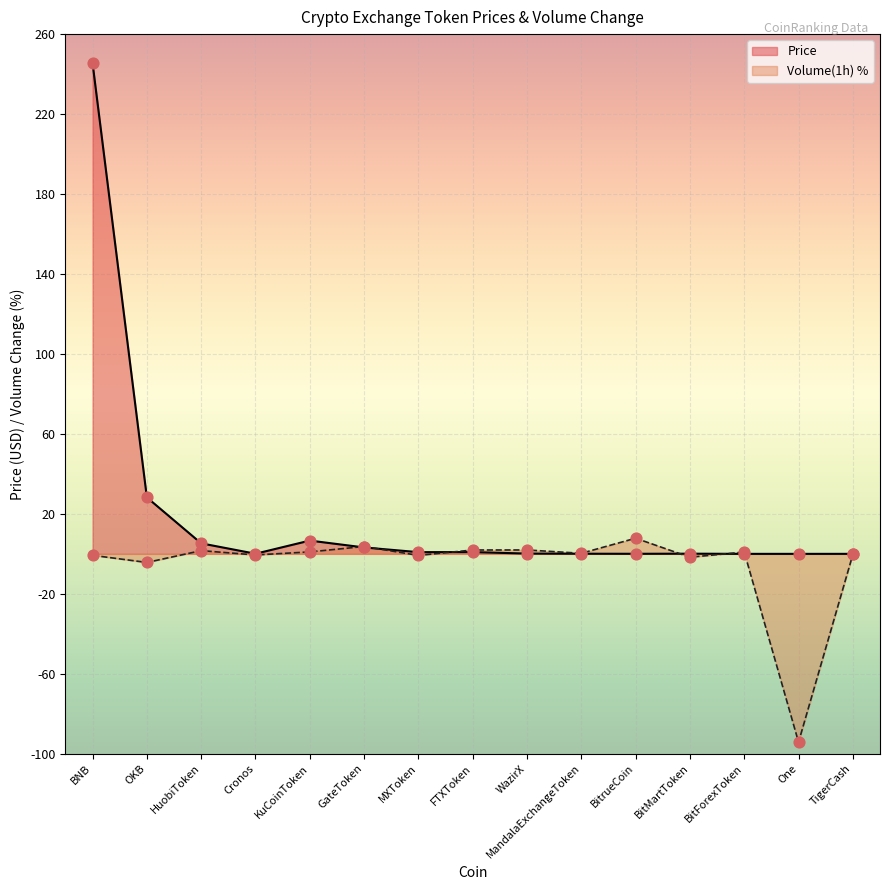

Which series has the largest total across all categories?

Price